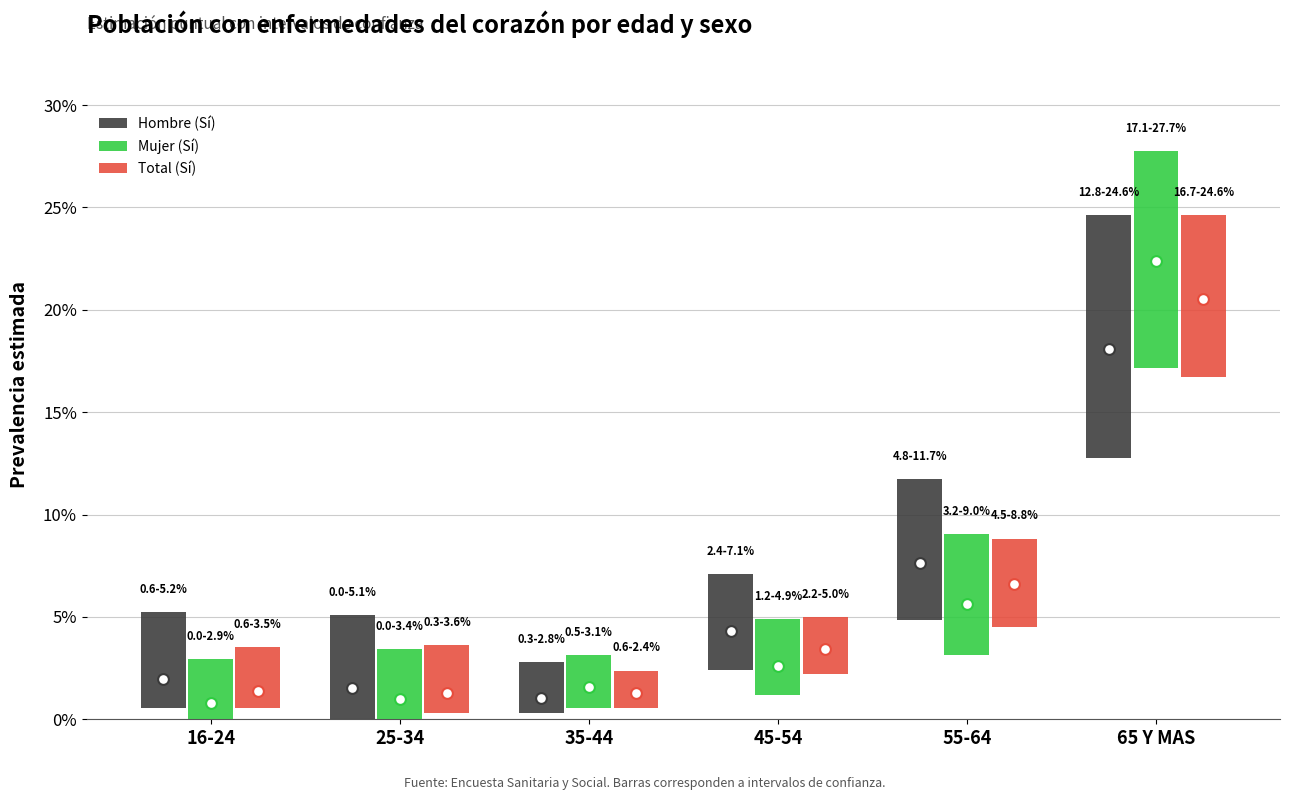

Which series contains the lowest Y value?

Total (Sí)